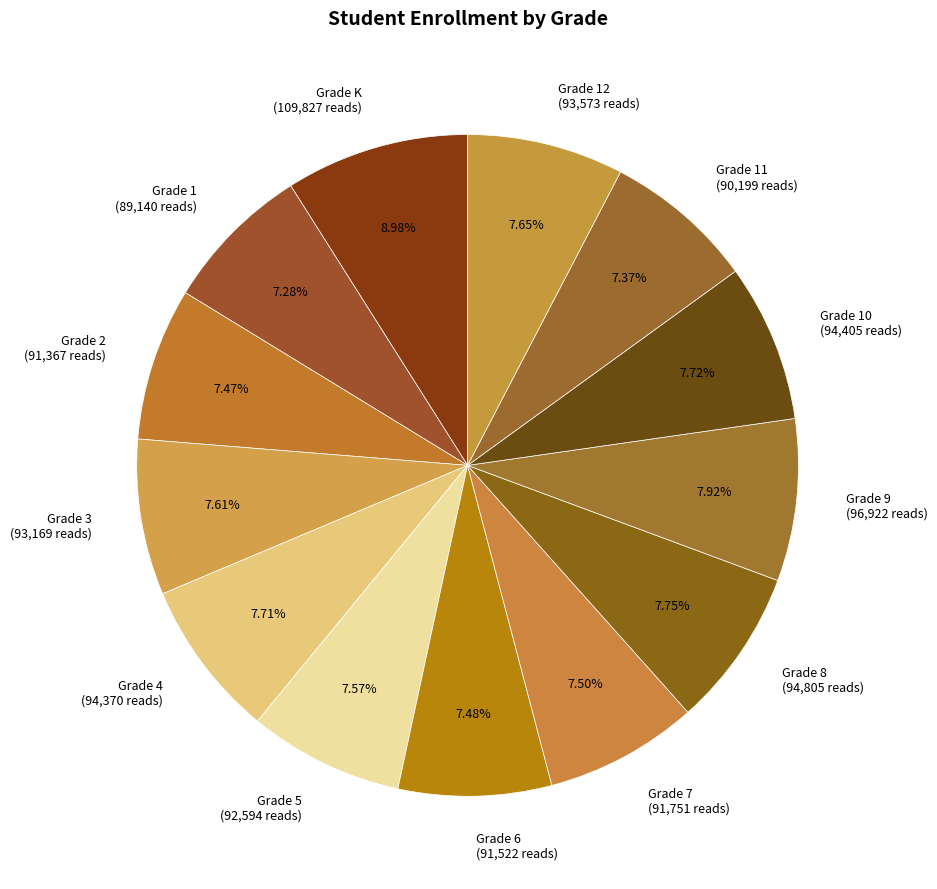

Which category has the biggest portion of the pie?

Grade K (109,827 reads)